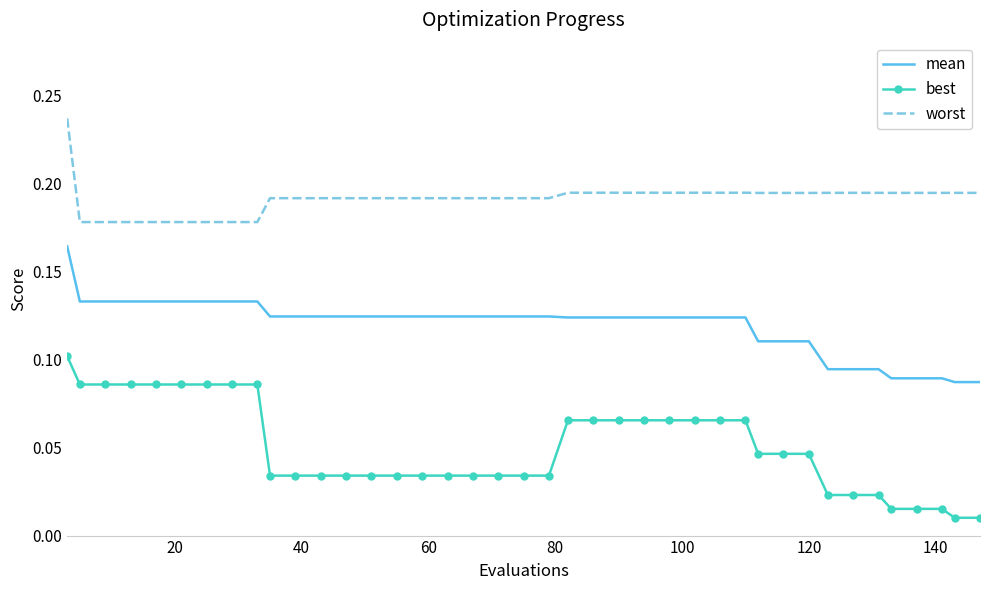

Which series has the largest total across all categories?

worst